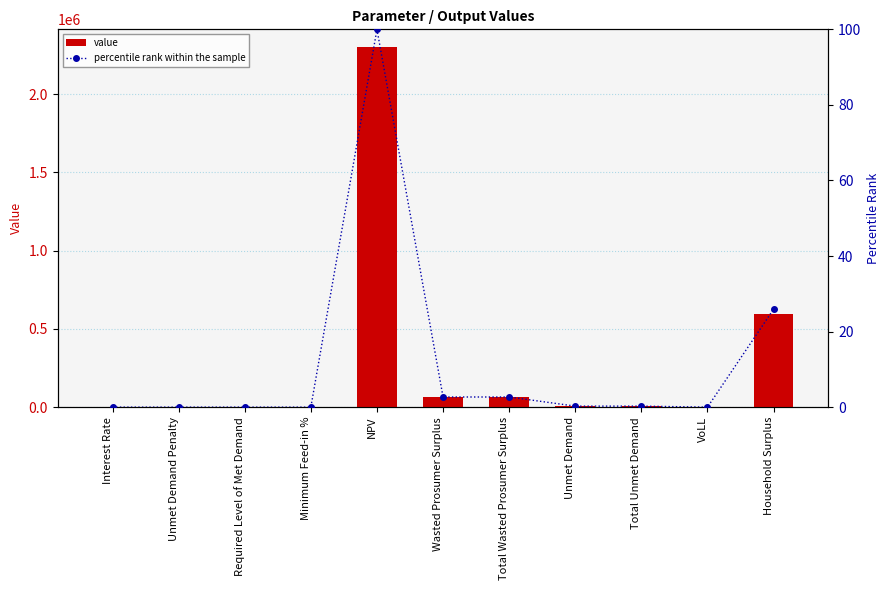

Which series changed the most between Required Level of Met Demand and Minimum Feed-in %?

value